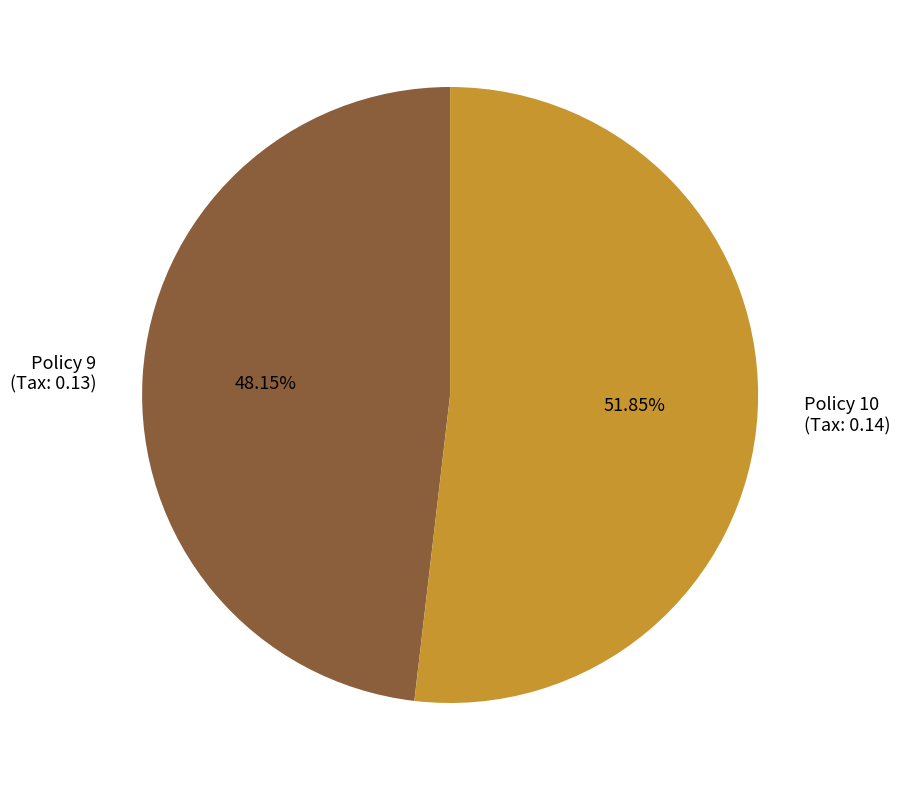

How many slices are in this pie chart?

2